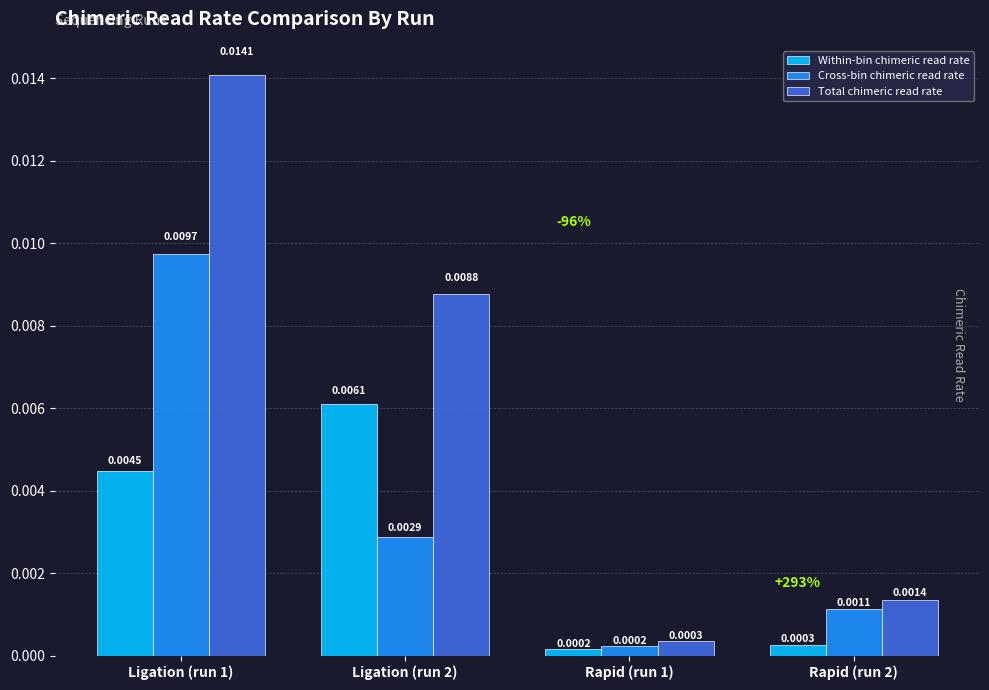

Which series has the largest total across all categories?

Total chimeric read rate